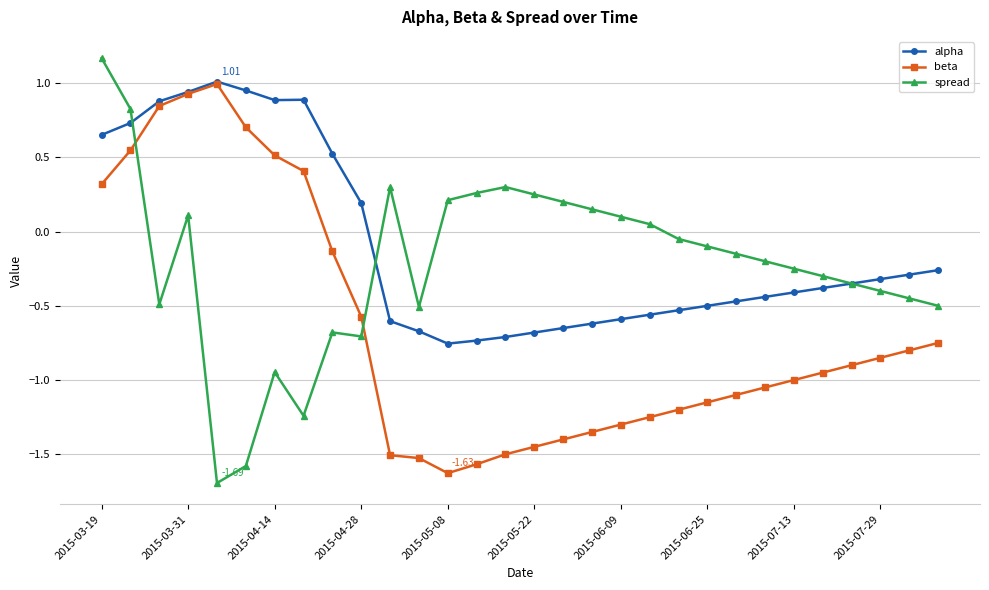

Which series has the largest total across all categories?

alpha